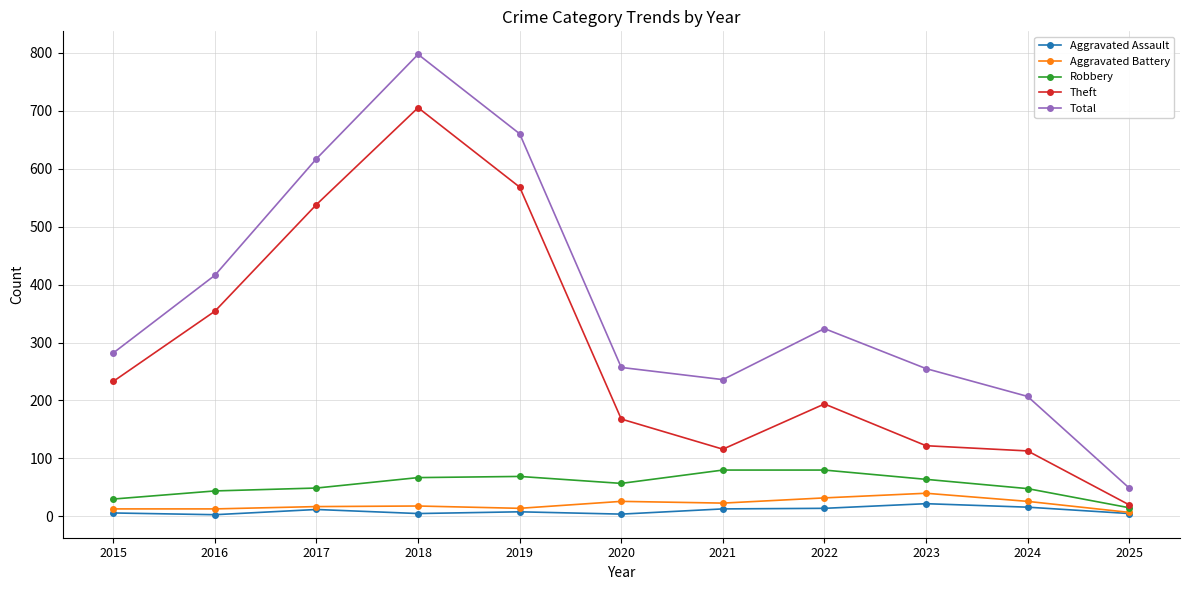

True or false: Theft and Total intersect in this chart.

False